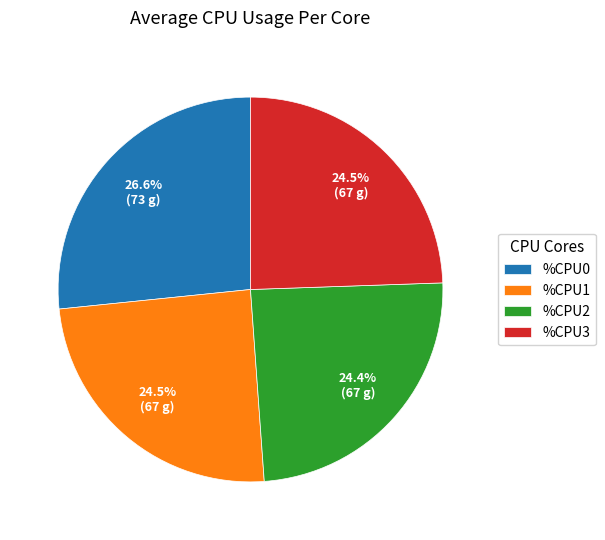

What percentage do %CPU2 and %CPU1 together represent?

48.9%